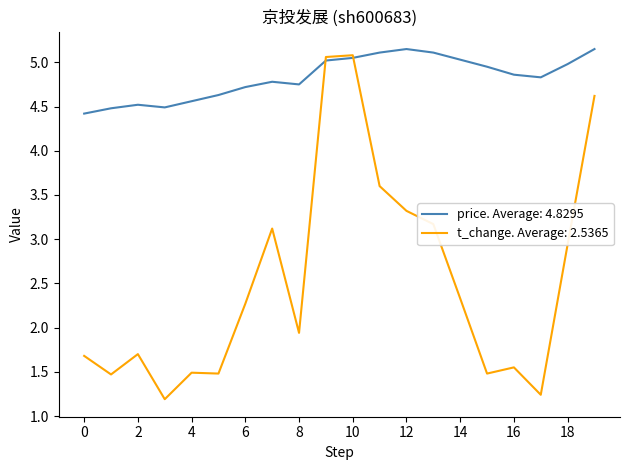

Which series has the widest spread of values?

t_change. Average: 2.5365